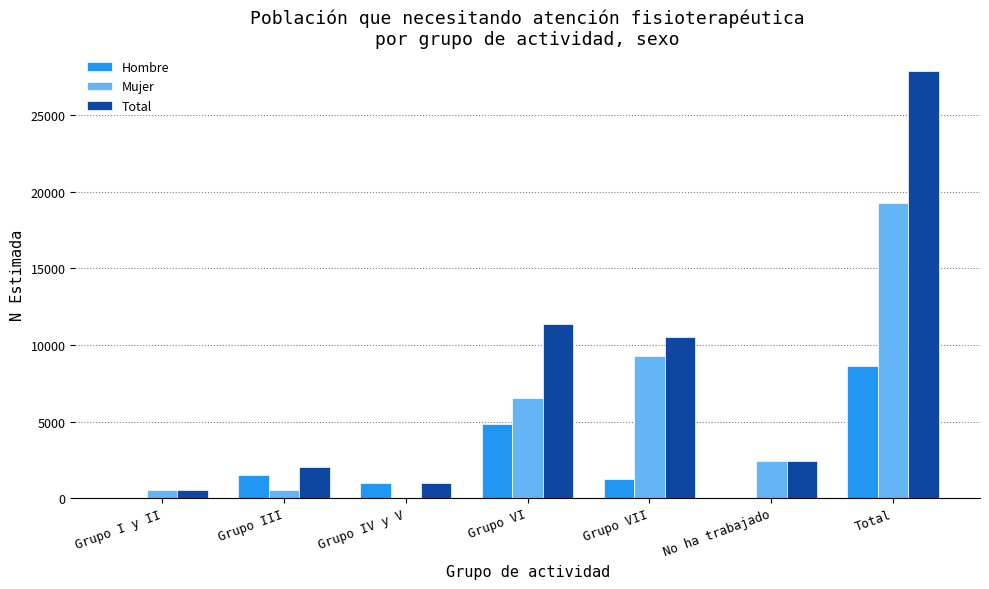

True or false: Mujer has a value of 3551 at No ha trabajado.

False